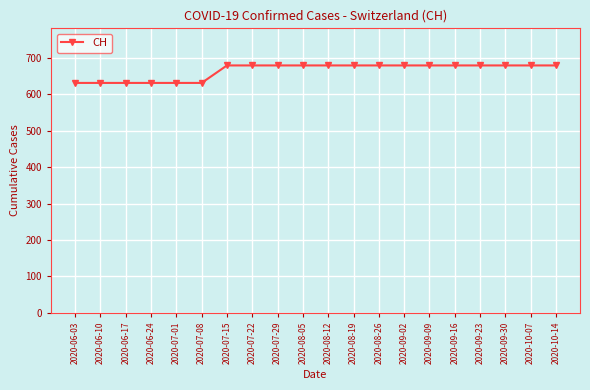

How many lines are shown in the chart?

1